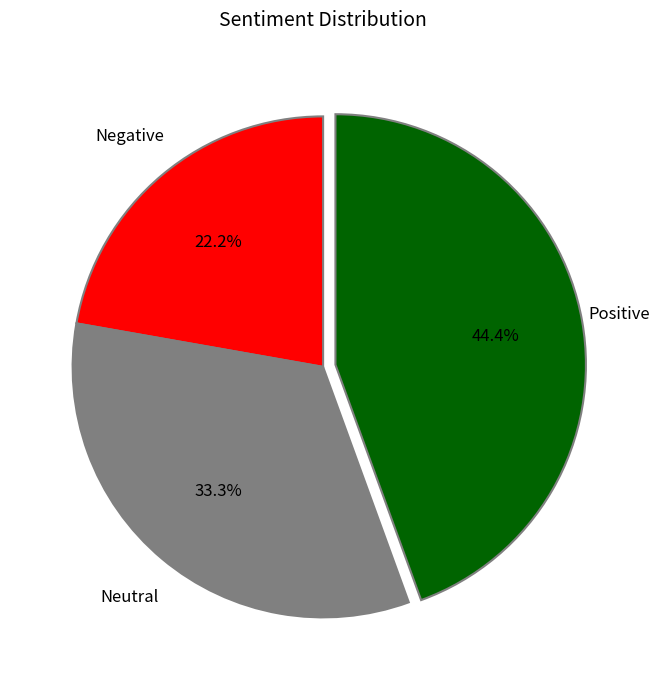

Does any single category account for the majority?

No